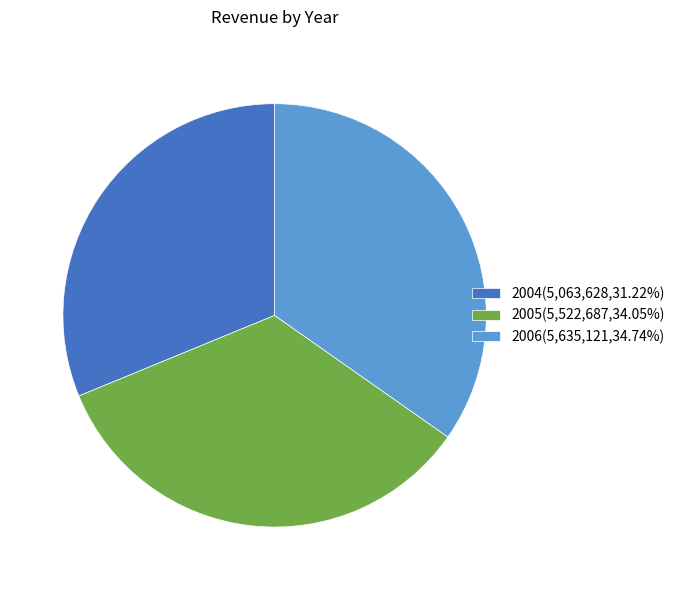

What is the largest slice in the pie chart?

2006